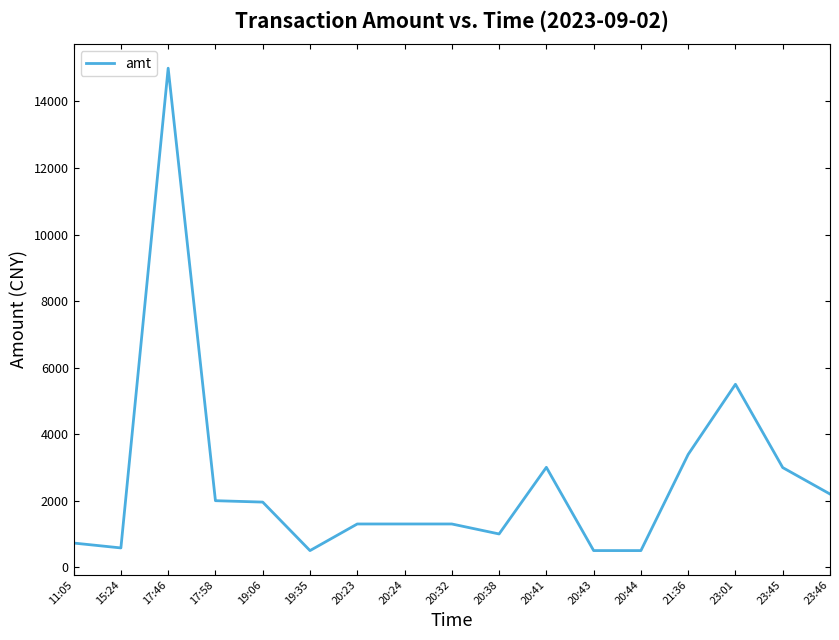

What is the difference between the values at 23:01 and 20:23?

4199.0